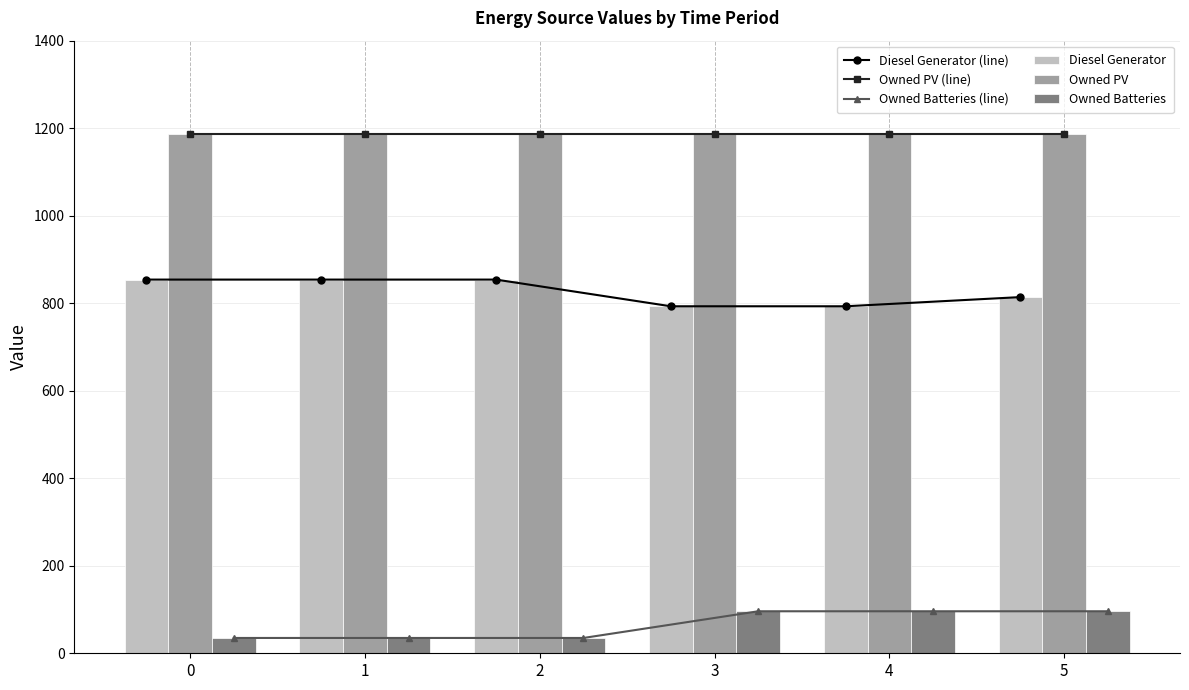

Reading left to right, transcribe all the data shown in this chart.

Diesel Generator (line): 854	854	854	793	793	814
Owned PV (line): 1187	1187	1187	1187	1187	1187
Owned Batteries (line): 35	35	35	96	96	96
Diesel Generator: 854	854	854	793	793	814
Owned PV: 1187	1187	1187	1187	1187	1187
Owned Batteries: 35	35	35	96	96	96